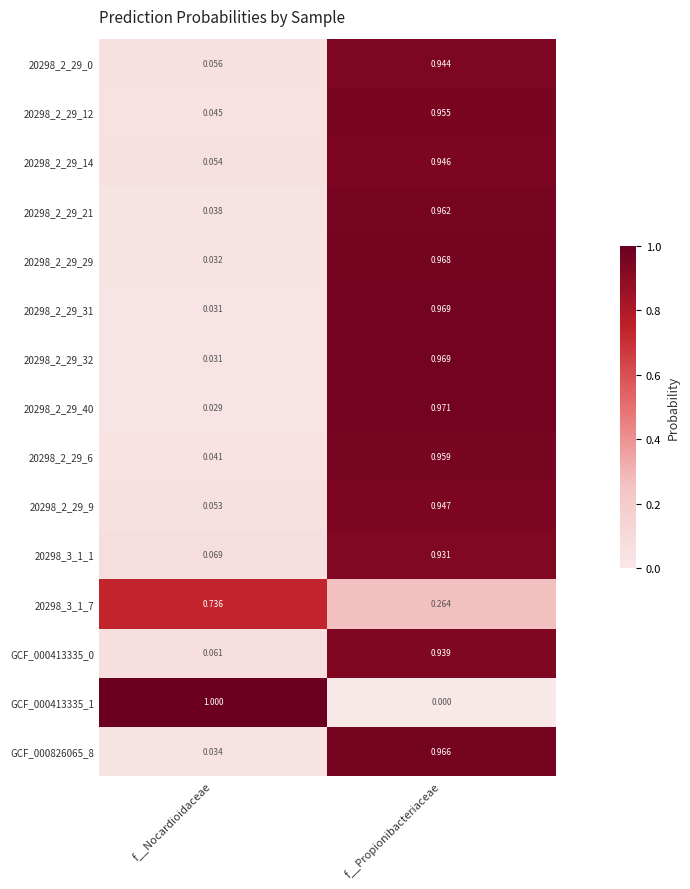

Which label corresponds to the largest value in the chart?

f__Nocardioidaceae